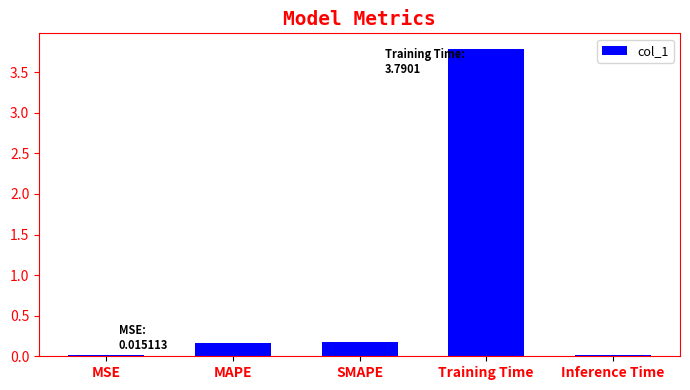

What is the sum of all values?

4.2